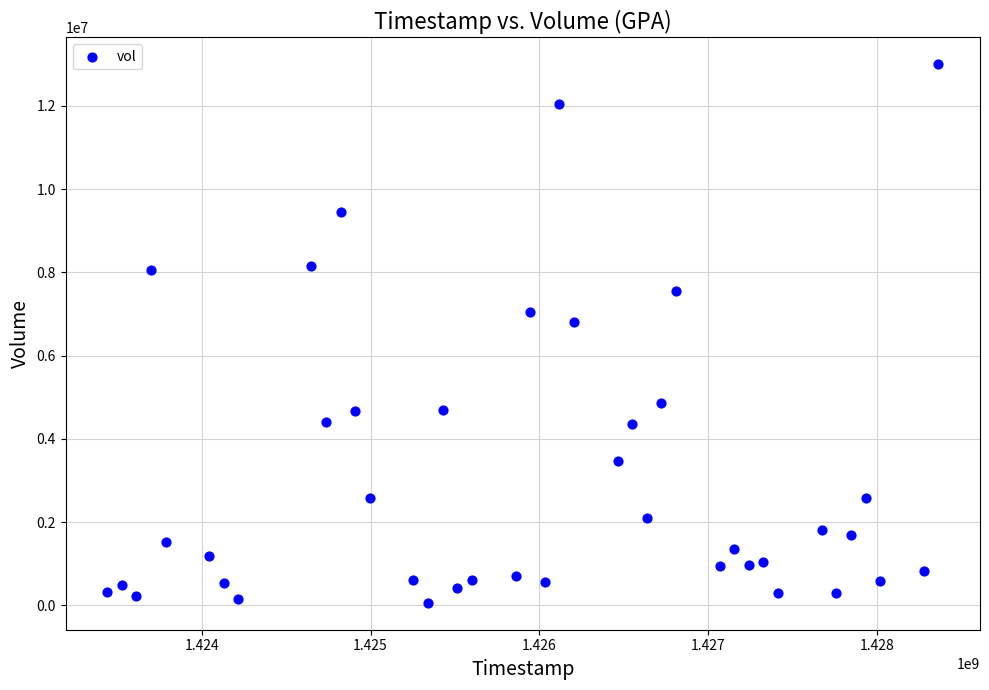

What is the range of Y values (max minus min)?

12940900